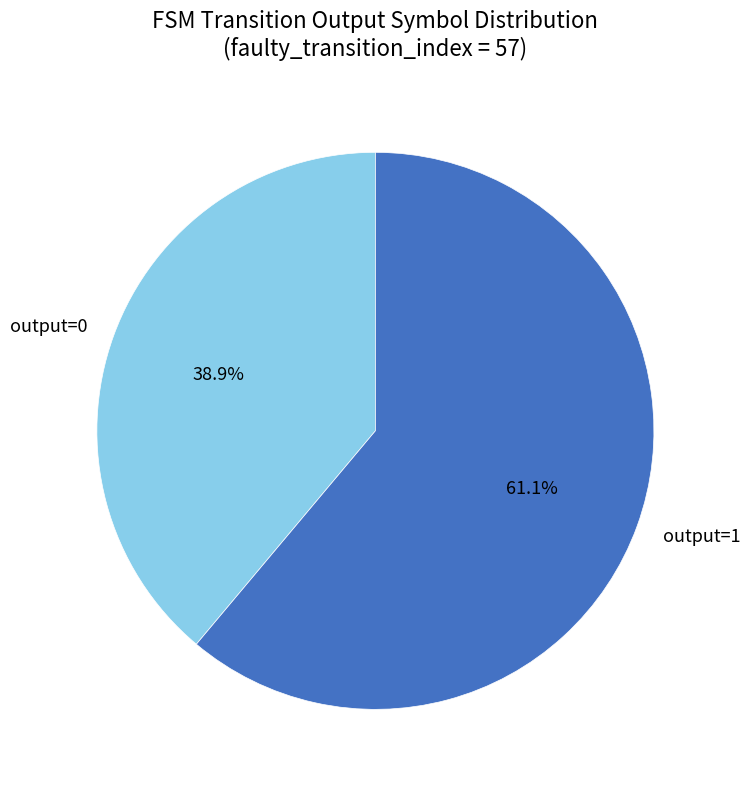

Does any single category account for the majority?

Yes